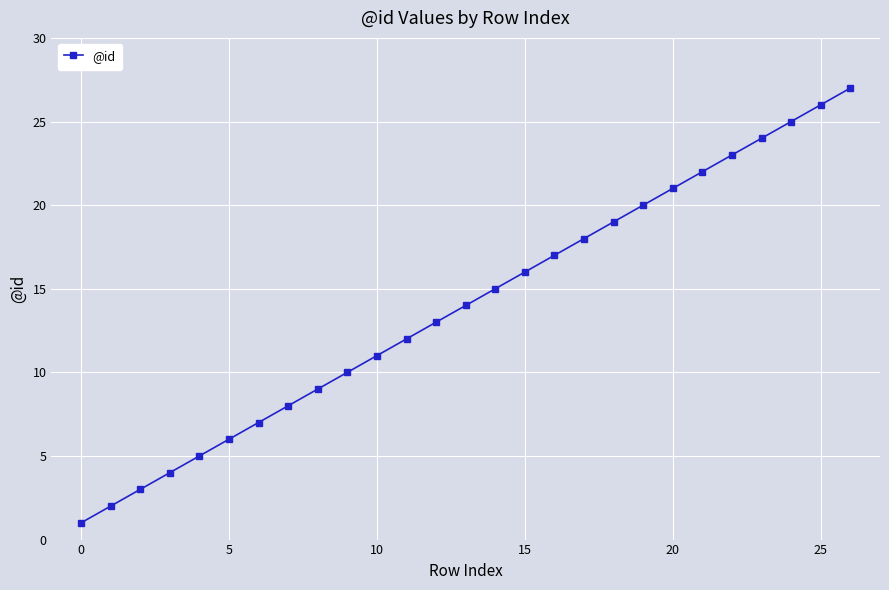

How many lines are shown in the chart?

1